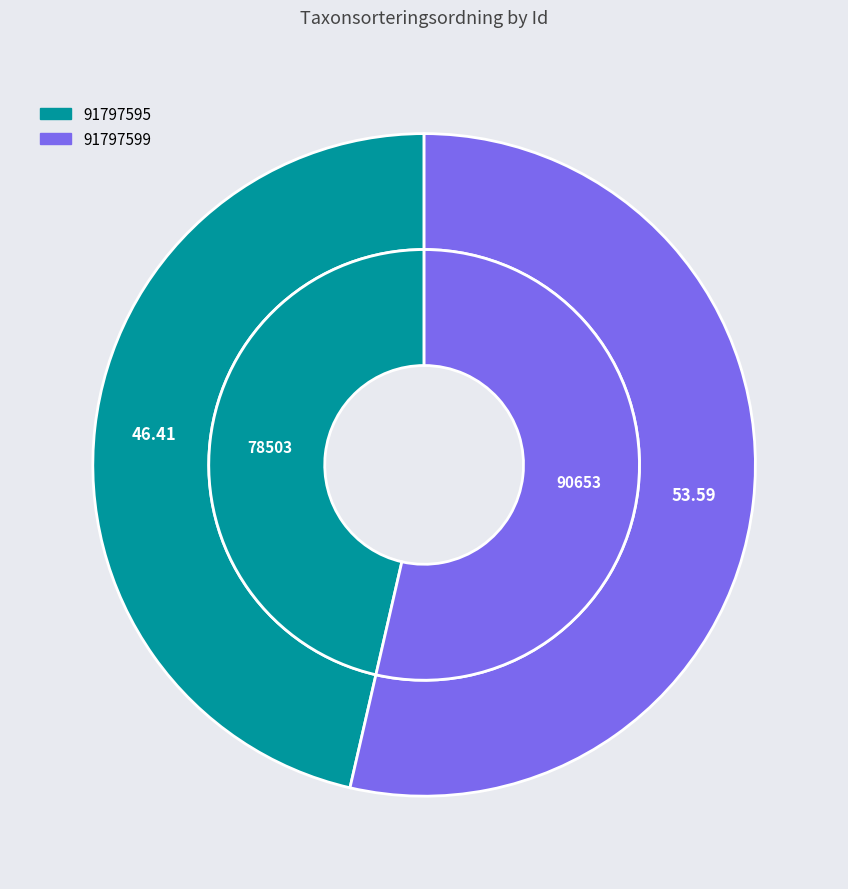

To the nearest percent, what is the difference between the 91797599 and 91797595 slice percentages?

7%